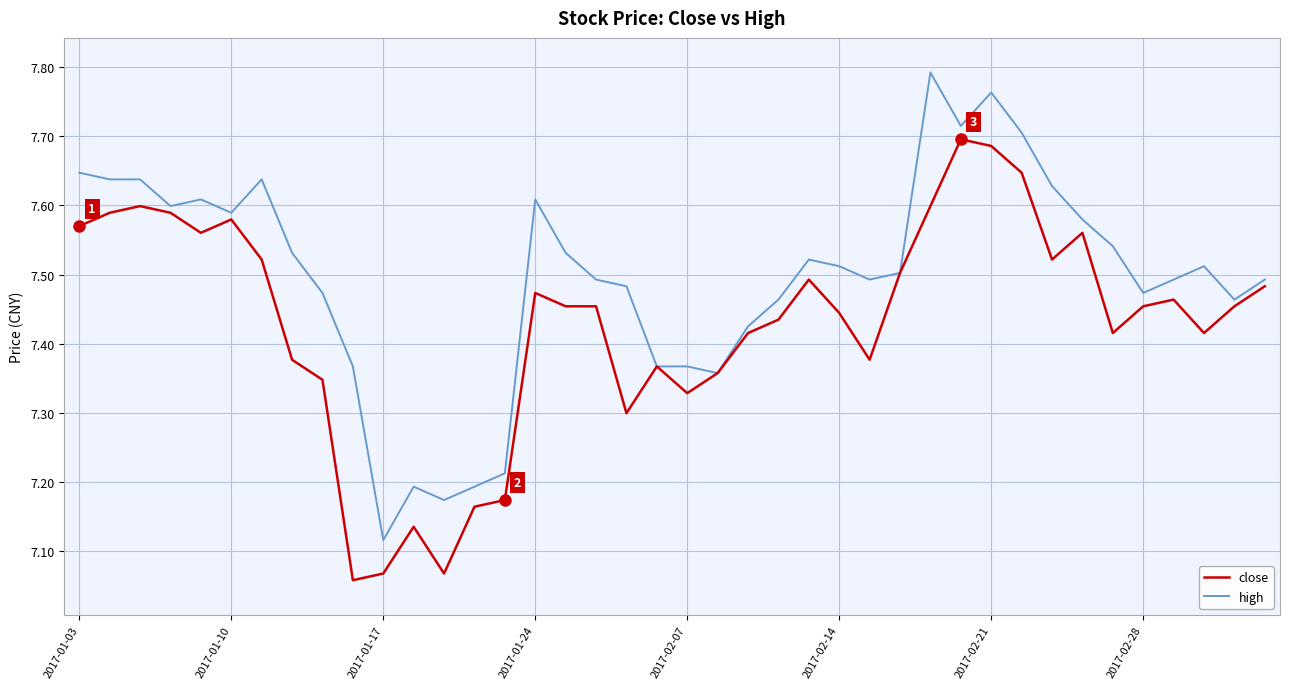

At how many categories does at least one series exceed 7?

40